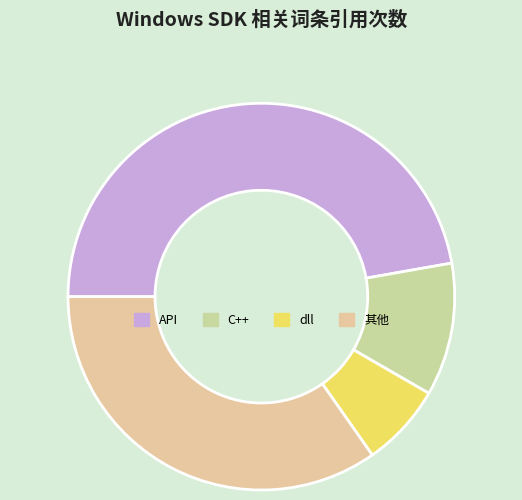

How many segments does this pie chart have?

4